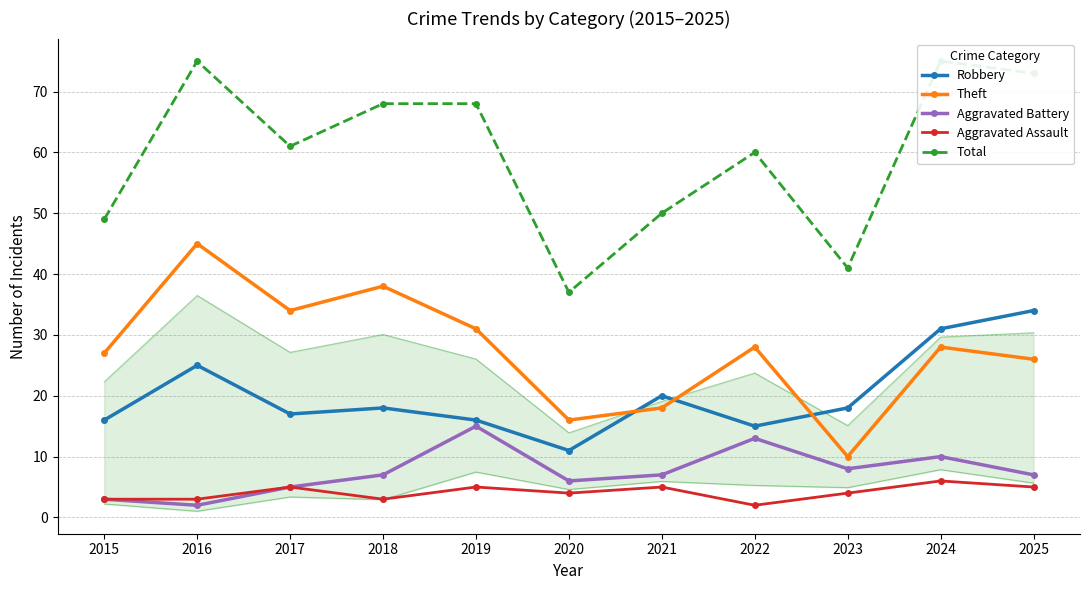

How many lines are shown in the chart?

5